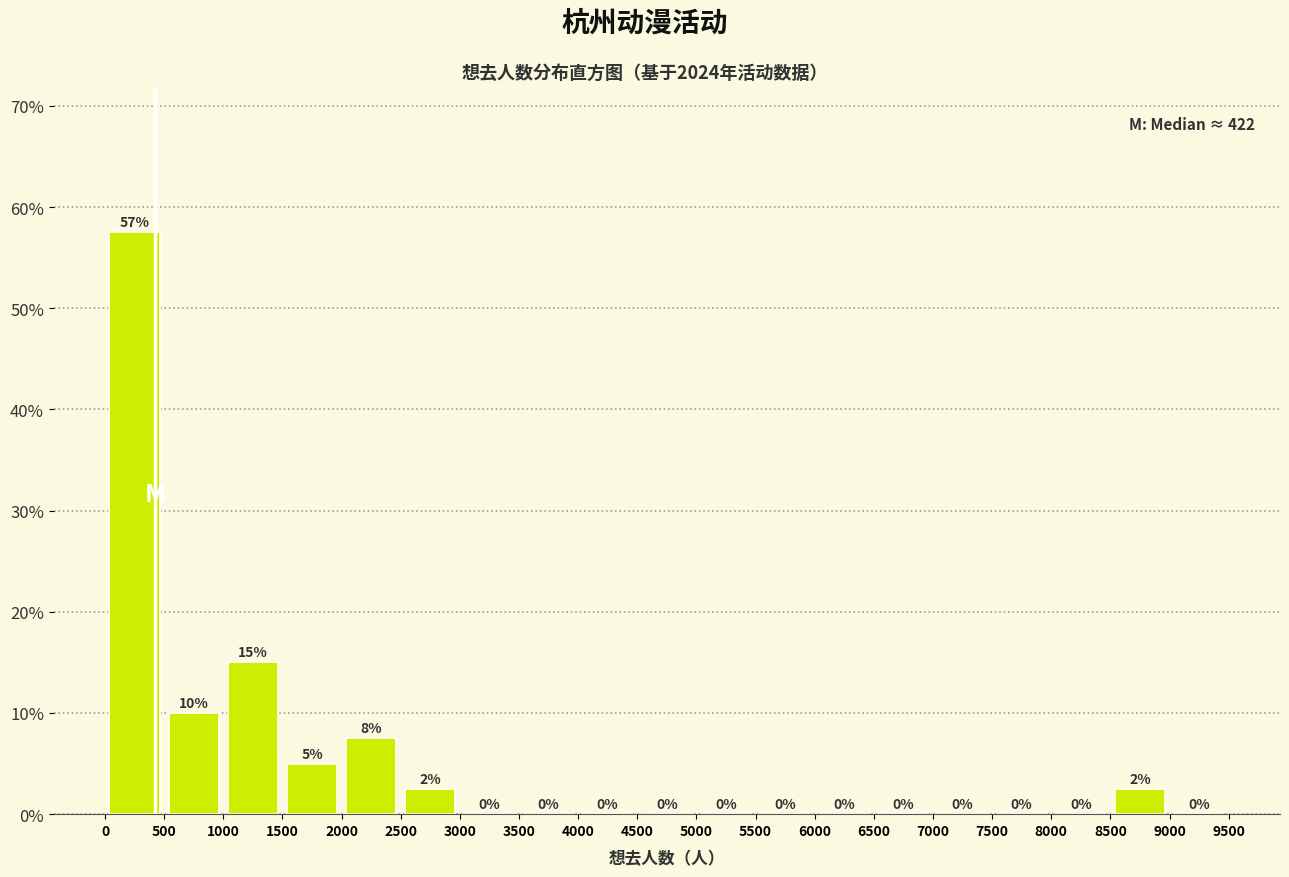

Which range on the x-axis has the tallest bar?

0 to 500